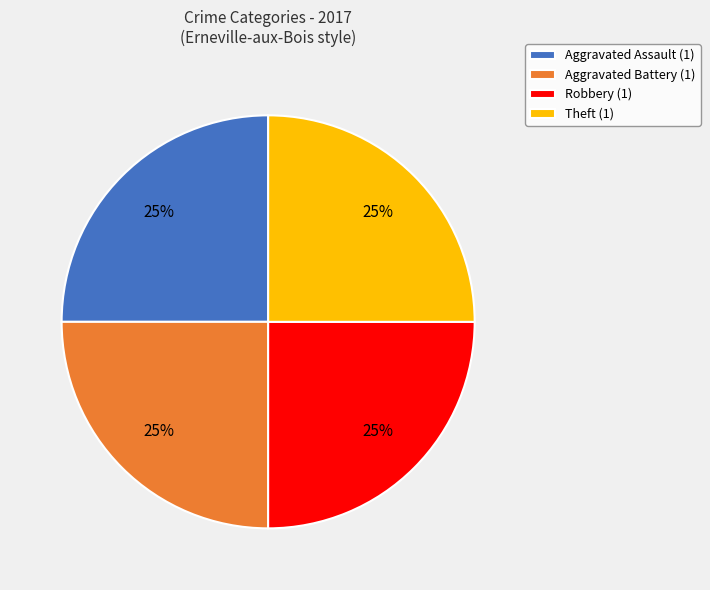

Is there a majority slice in this chart?

No